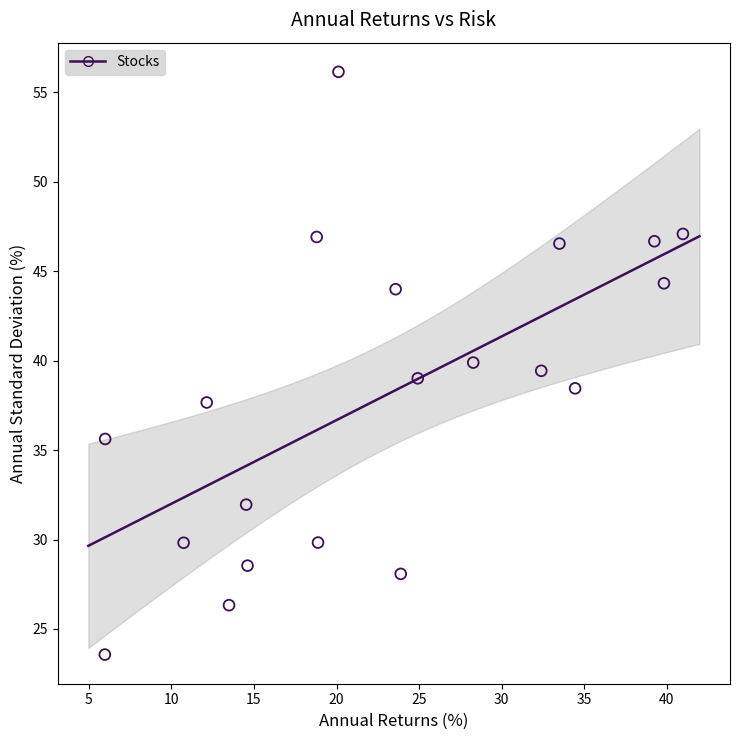

What is the range of X values (max minus min)?

35.0